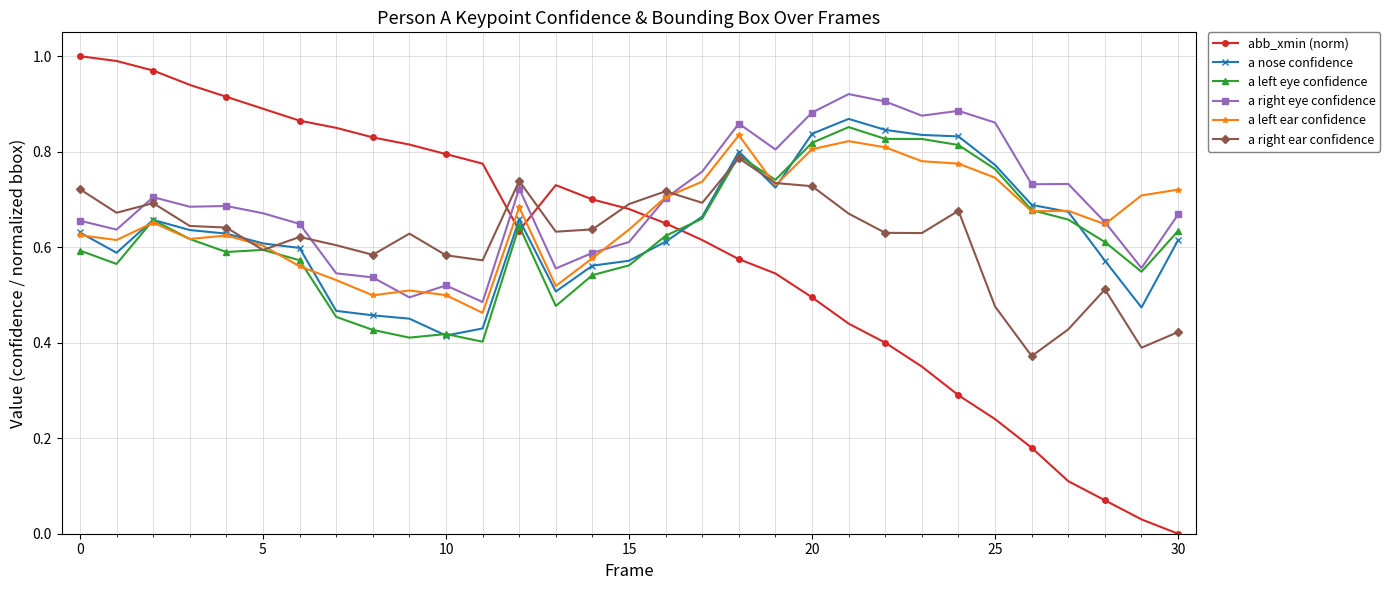

Which series has the widest spread of values?

abb_xmin (norm)